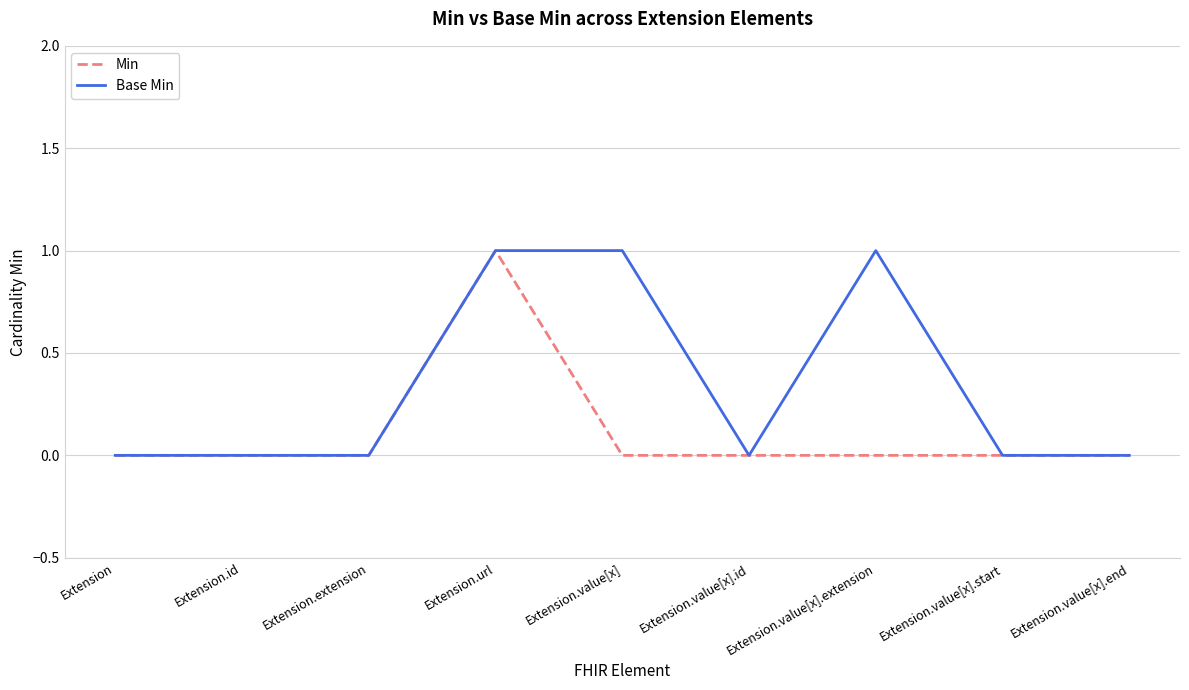

What position from the left is Extension.value[x].extension?

7